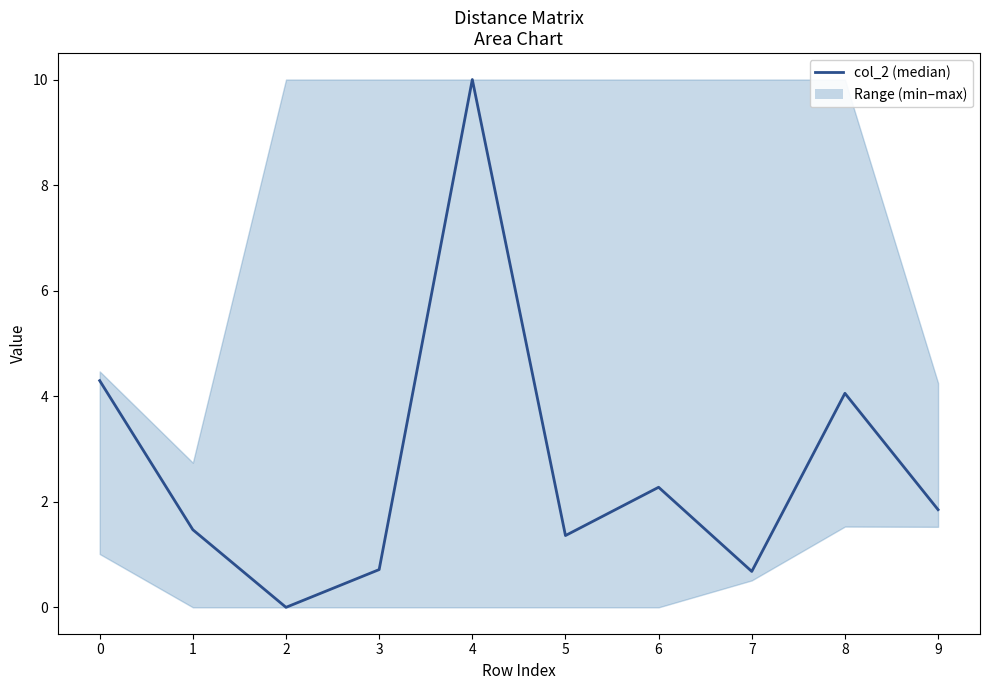

What is the difference between the maximum and minimum values?

10.0